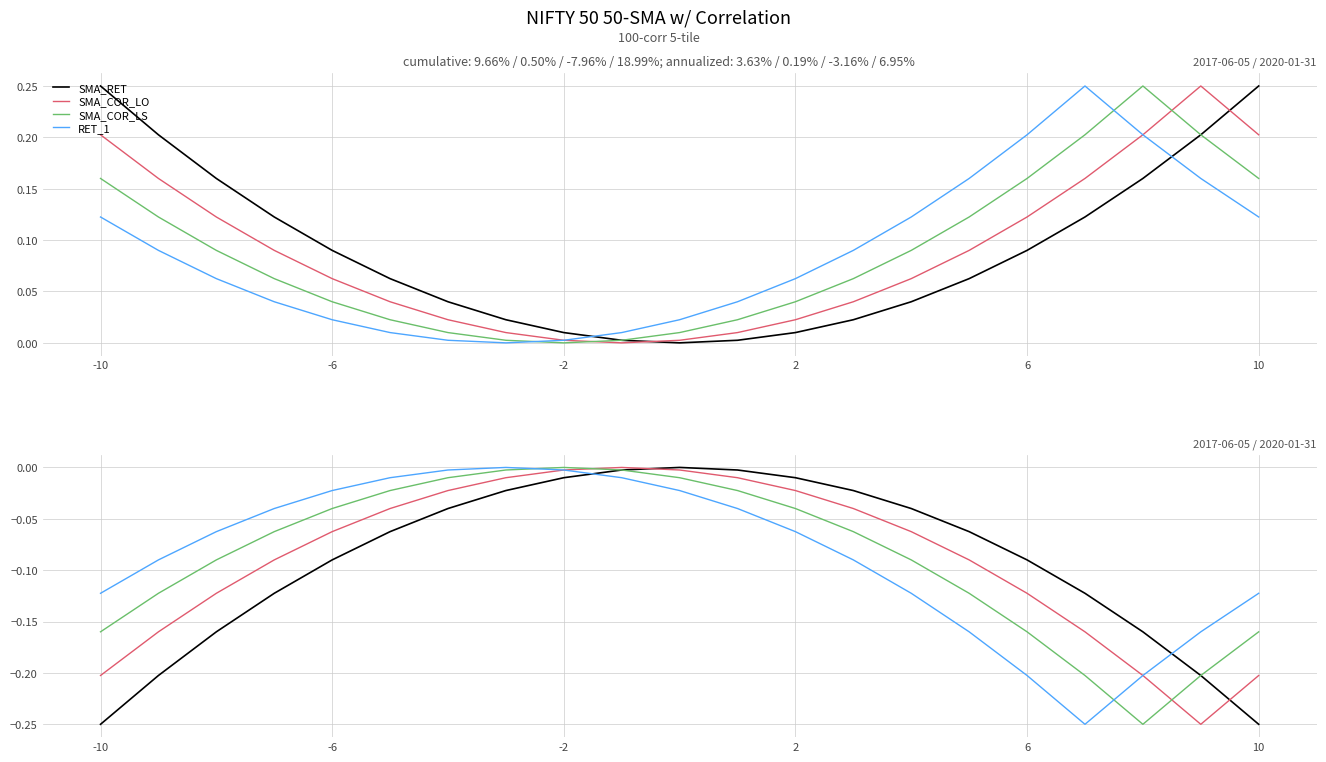

What is the value of the SMA_RET point at the 5th from the left?

-0.1